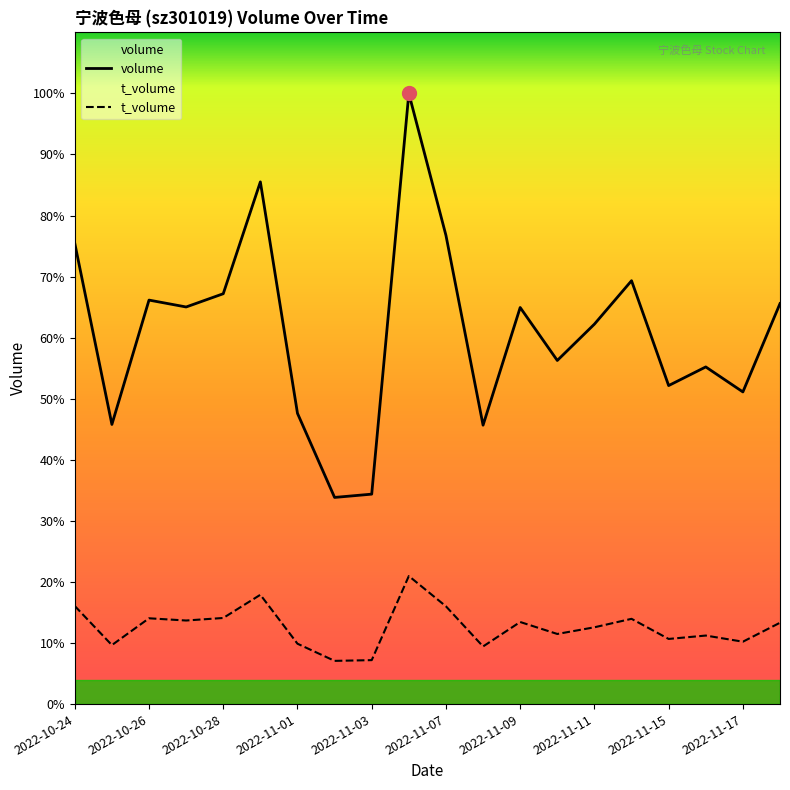

Which series has the largest range (max minus min)?

volume